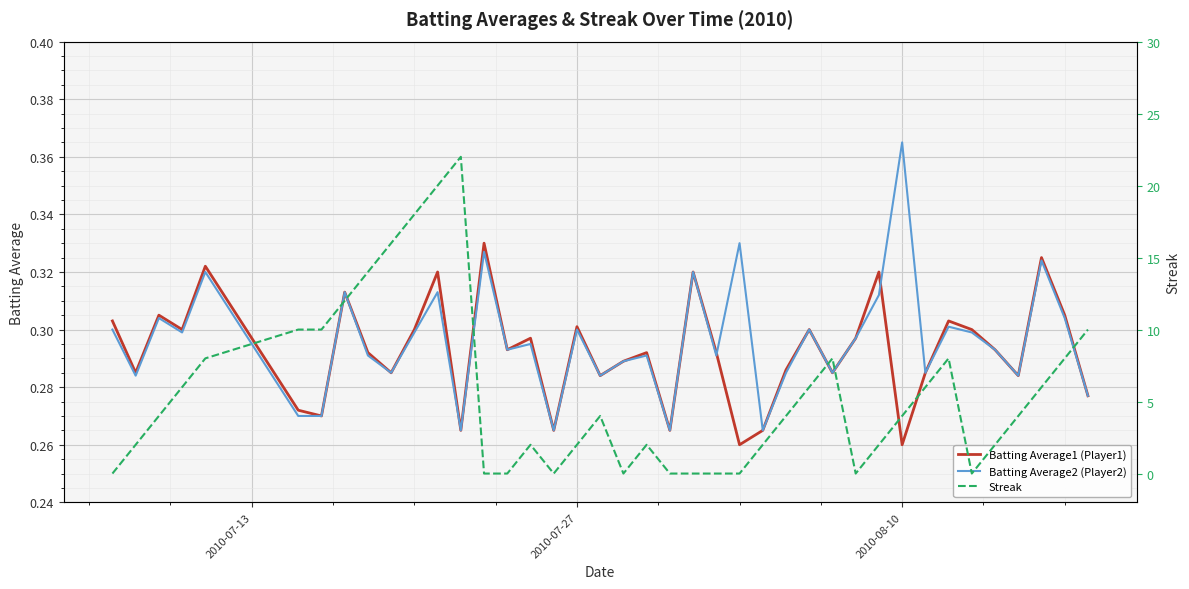

Which category has the highest value in the Batting Average2 (Player2) series?

2010-08-10